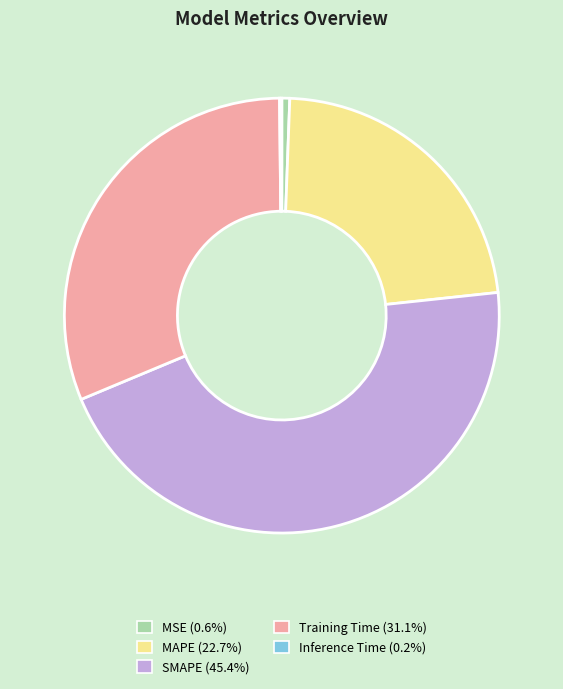

The SMAPE slice represents 45% of the pie. True or false?

True